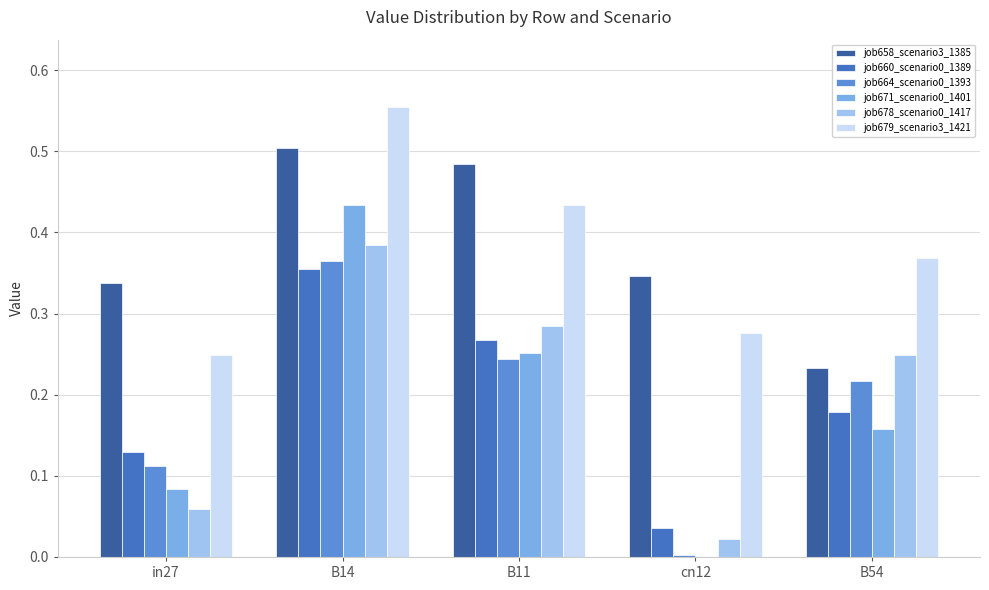

Is the value of job678_scenario0_1417 at B54 greater than the value of job660_scenario0_1389 at in27?

Yes